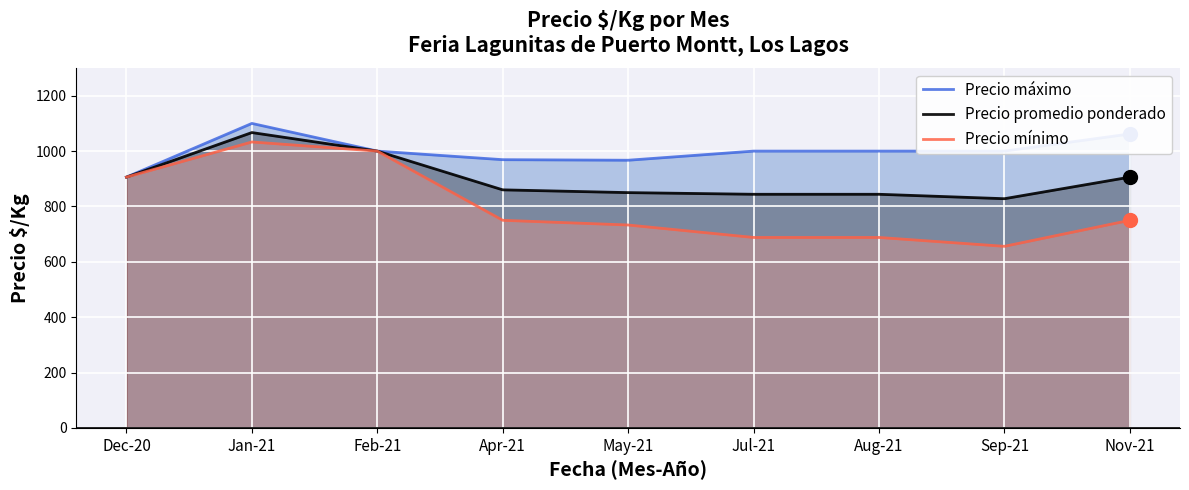

Rank the series at Feb-21 from lowest to highest value.

Precio máximo, Precio promedio ponderado, Precio mínimo